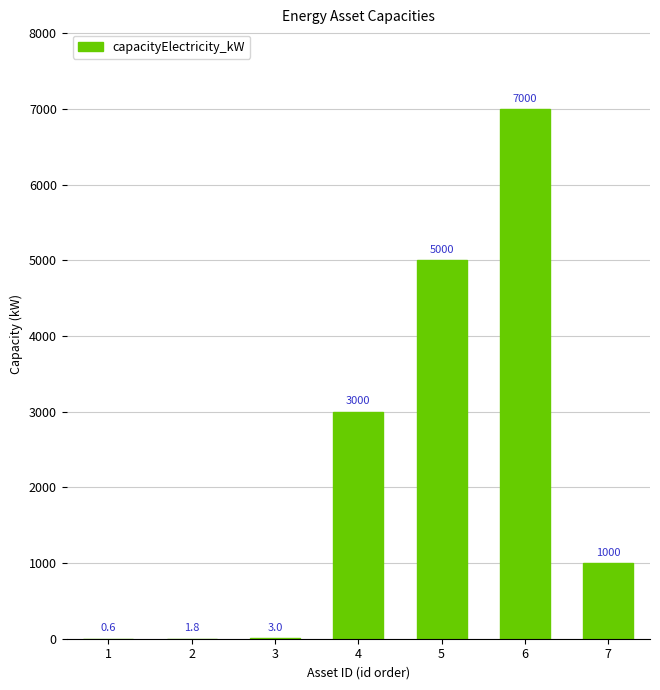

Which has a higher value, 6 or 3?

6